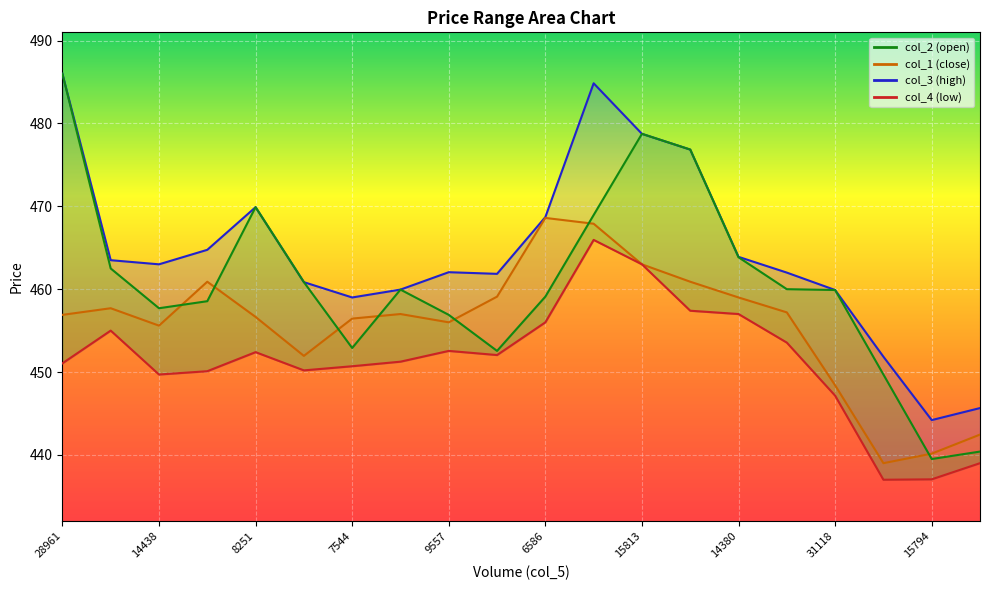

How many series are shown in this chart?

4